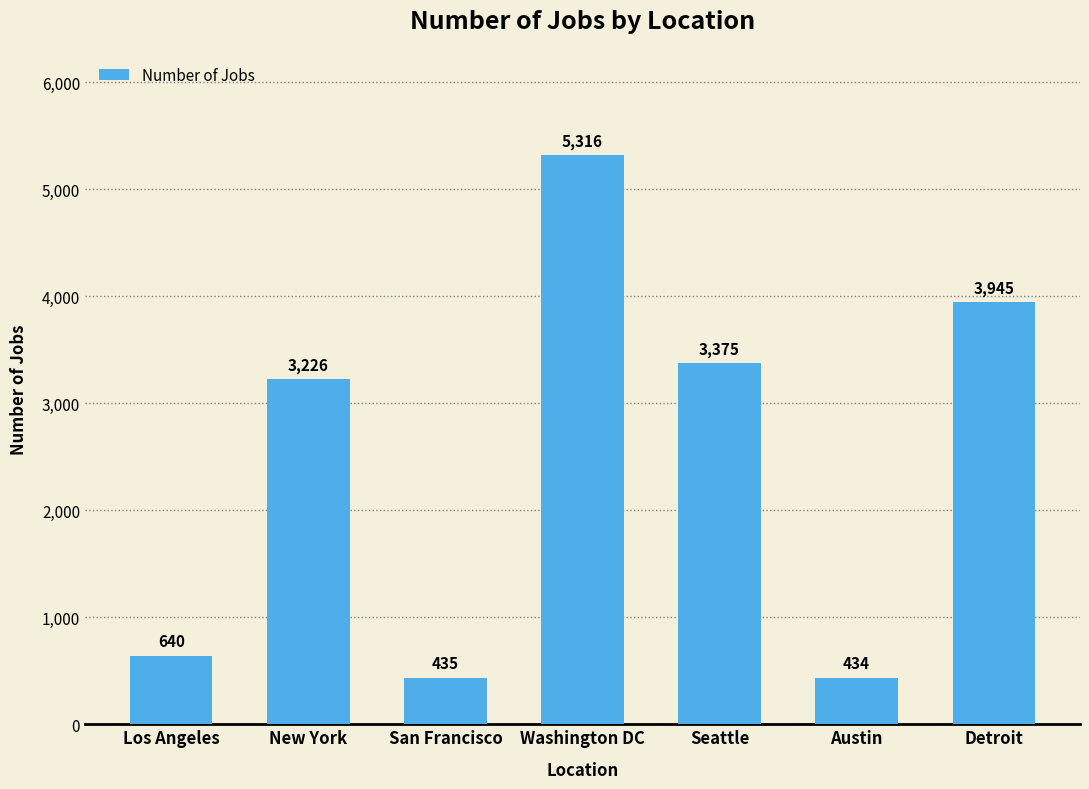

Between Detroit and New York, which is larger?

Detroit